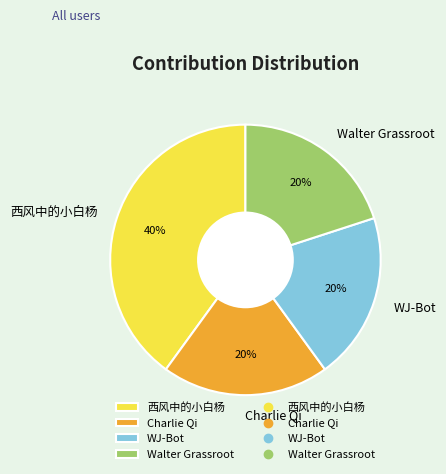

Does any single category account for the majority?

No